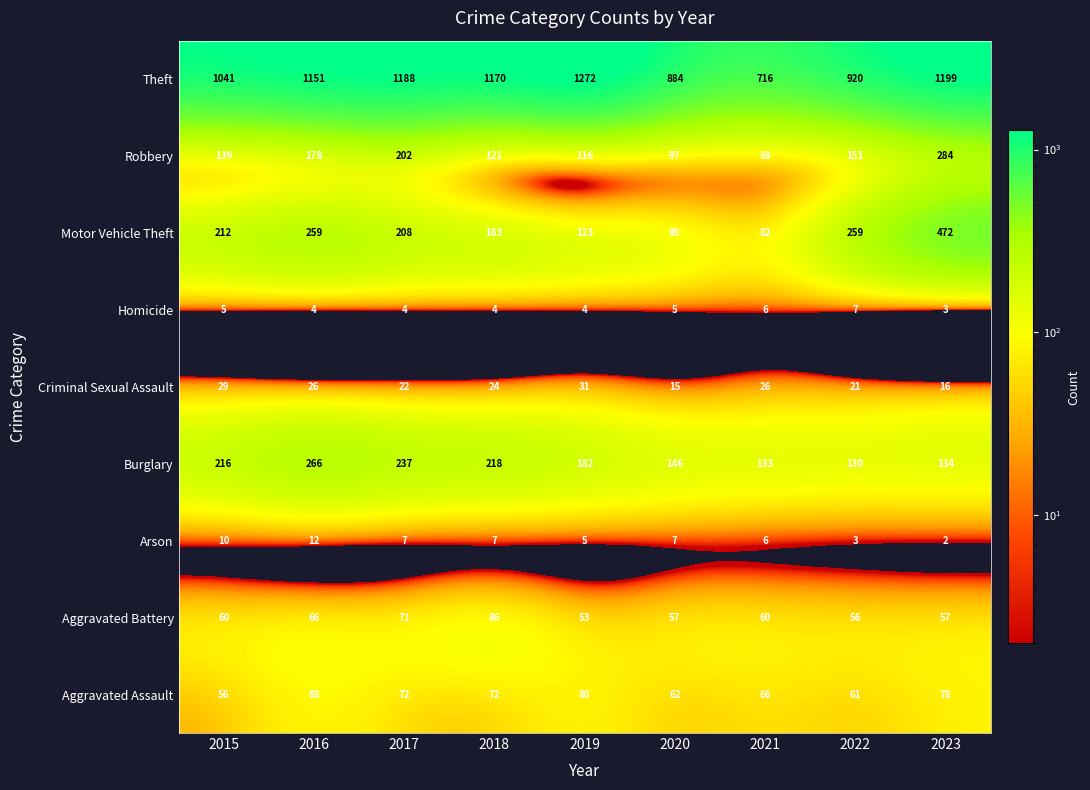

Count the number of data series in this chart.

9